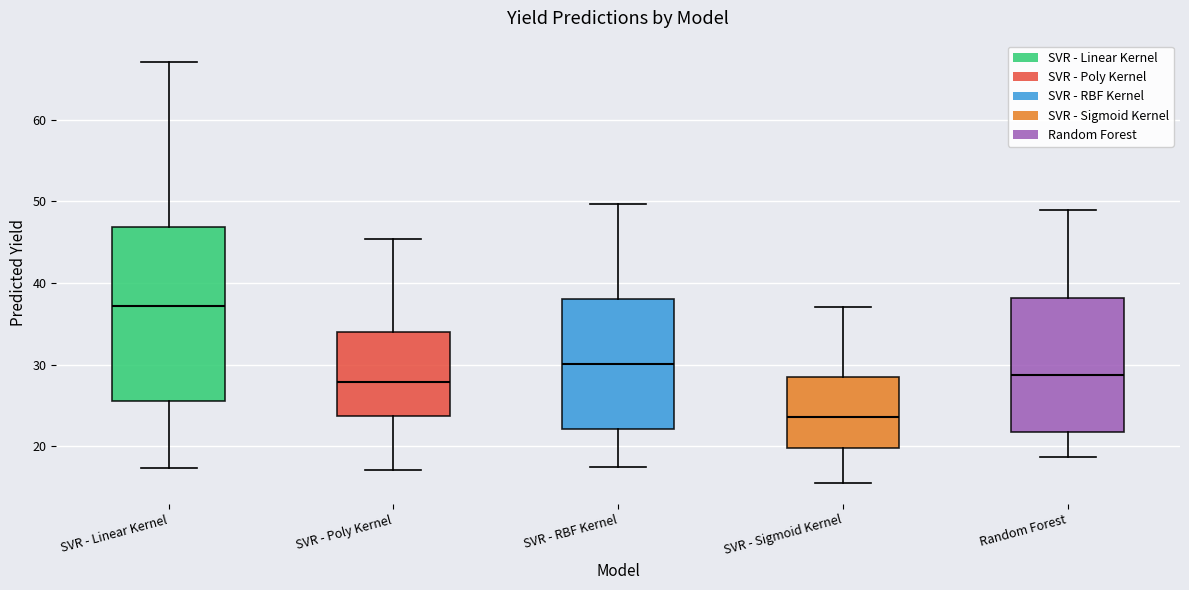

Which box is the tallest, from its lower edge to its upper edge?

SVR - Linear Kernel